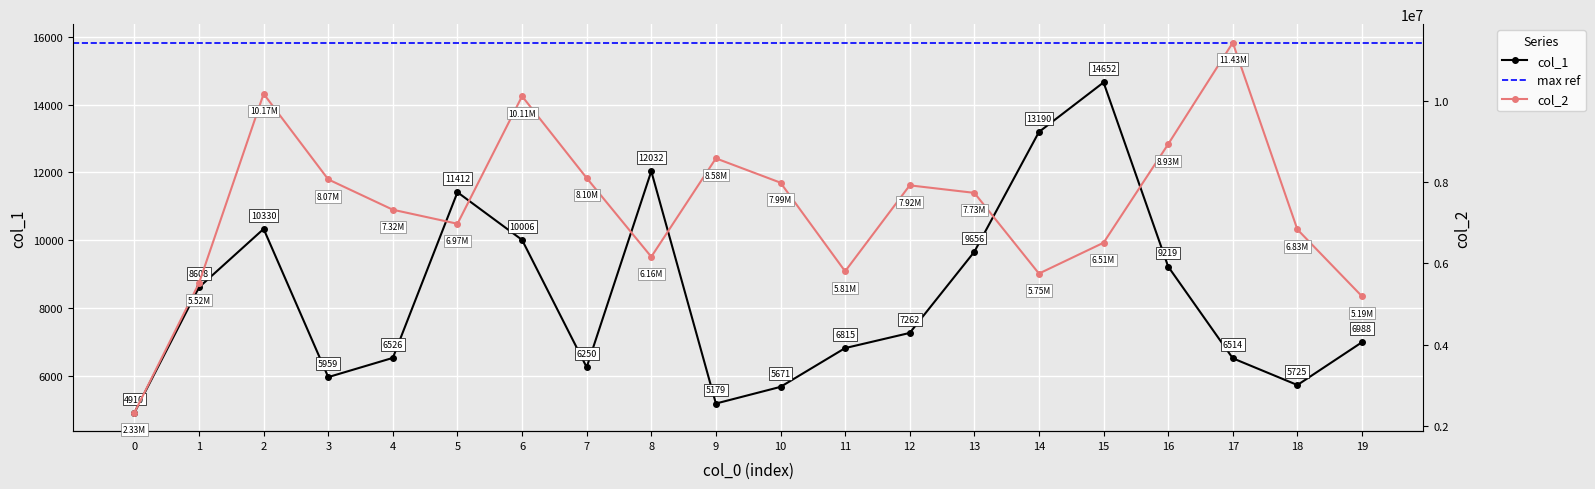

True or false: col_2 and col_1 cross at least once.

False